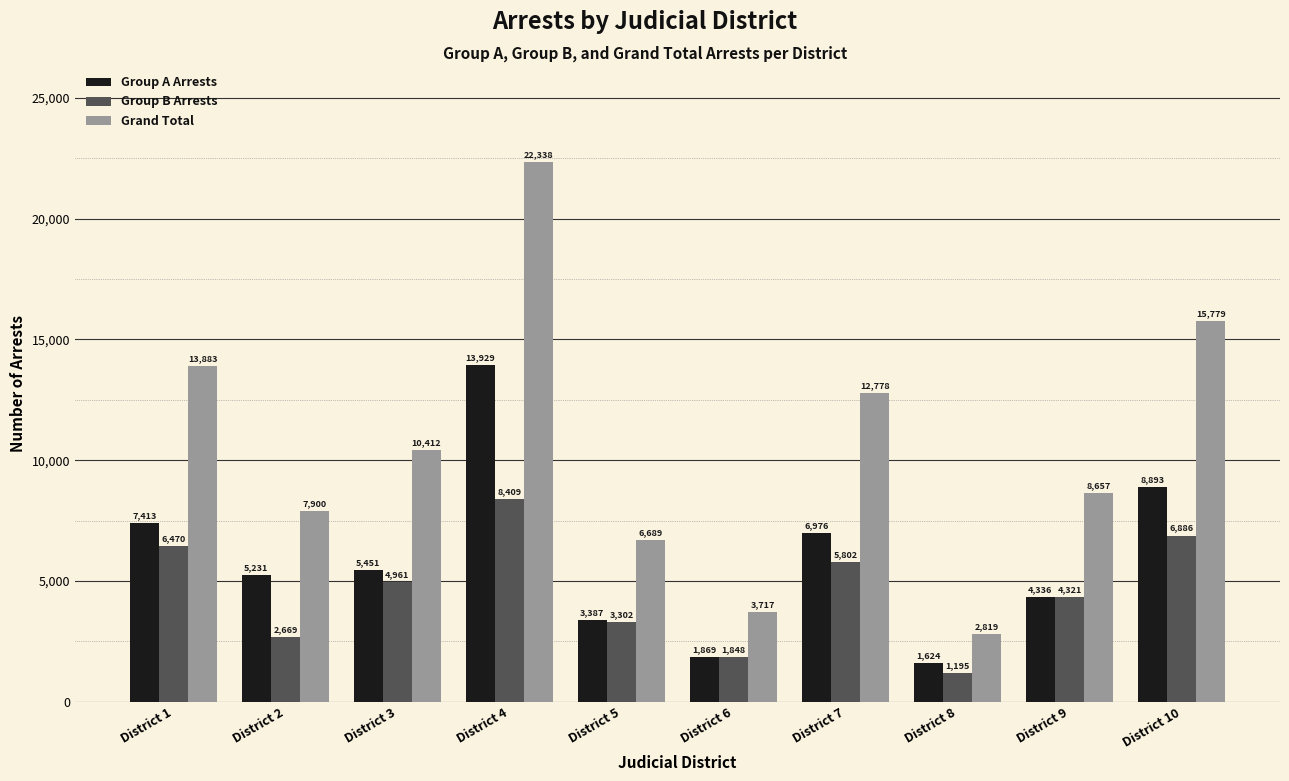

What is the total value across all series at District 5?

13378